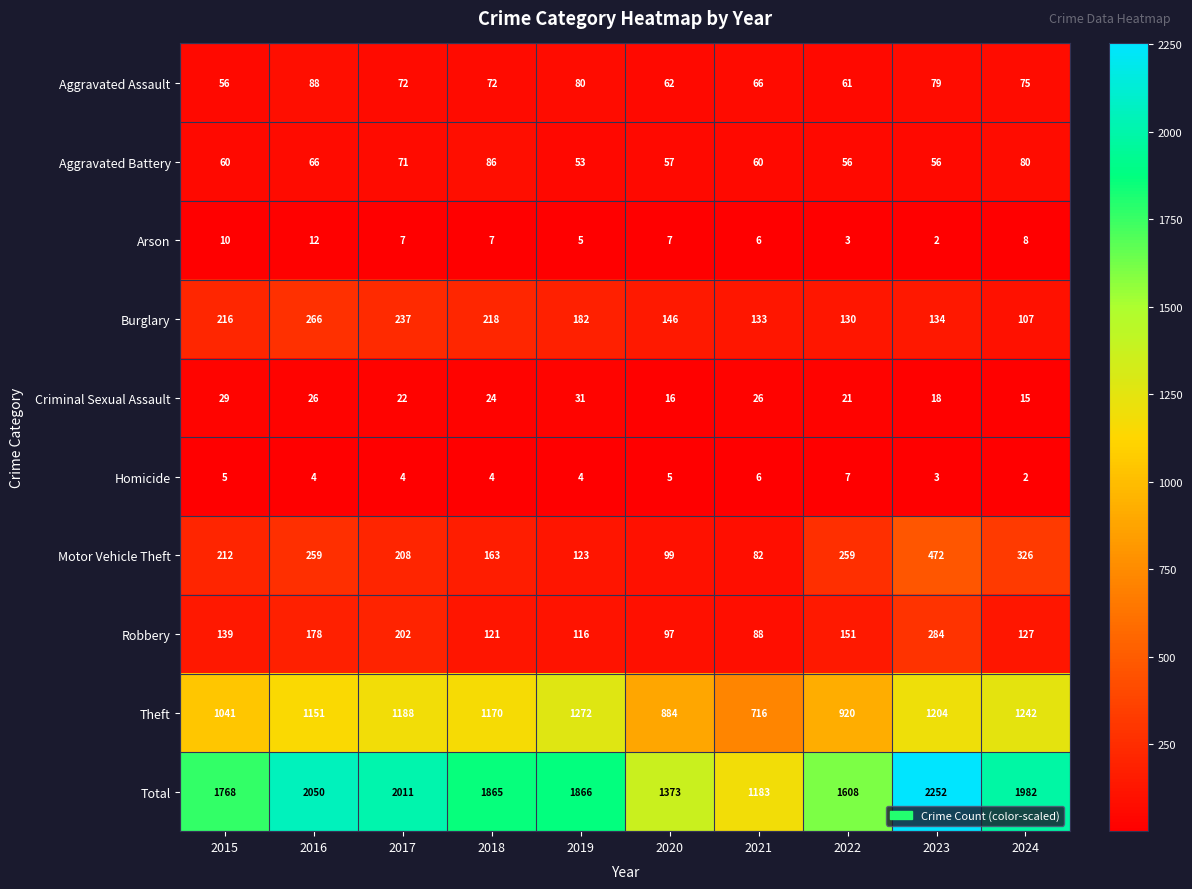

At which label does Aggravated Assault reach its peak?

2016